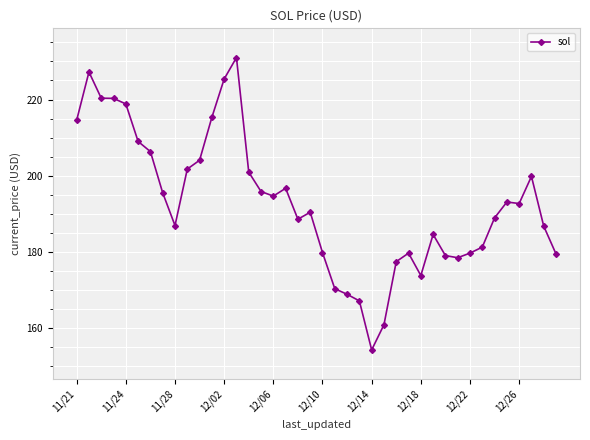

True or false: there are more than 1 points higher than both neighbors.

True